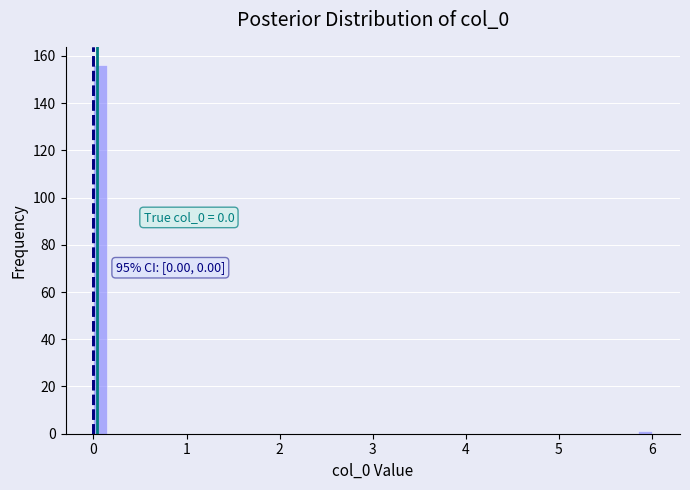

Around what value on the x-axis is the tallest bar? Give the approximate position of its centre, as read against the axis.

0.1